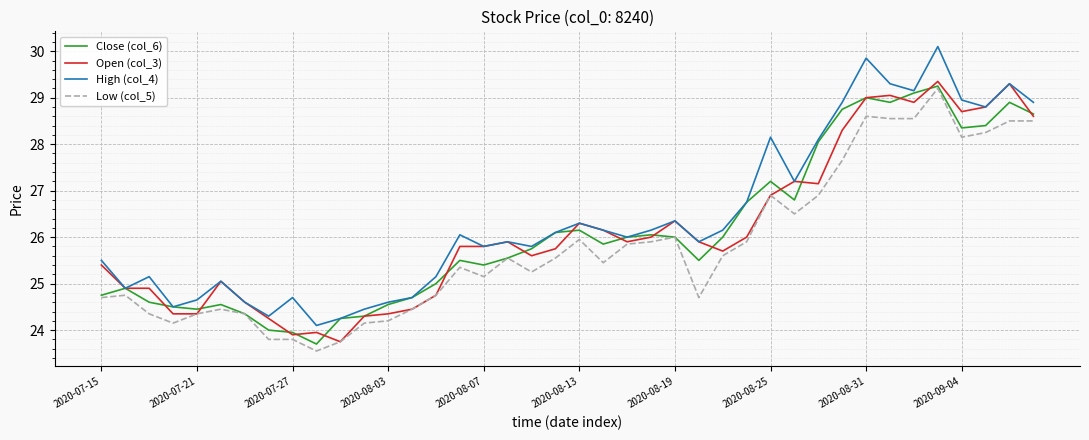

What is the maximum value shown in the chart?

30.1